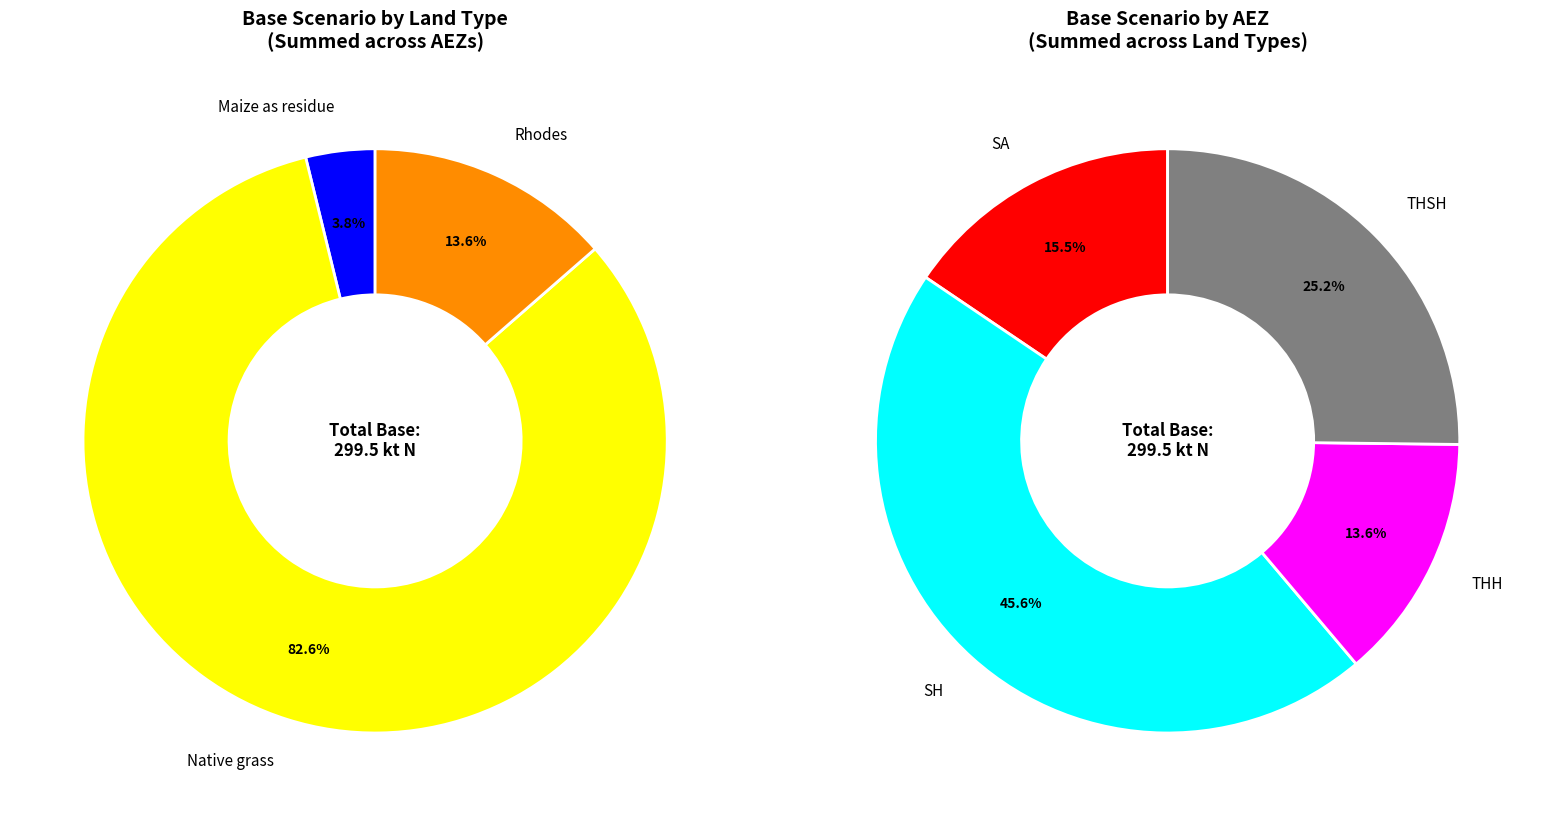

At SH, list the series in order from smallest to largest.

Maize as residue, Rhodes, Native grass